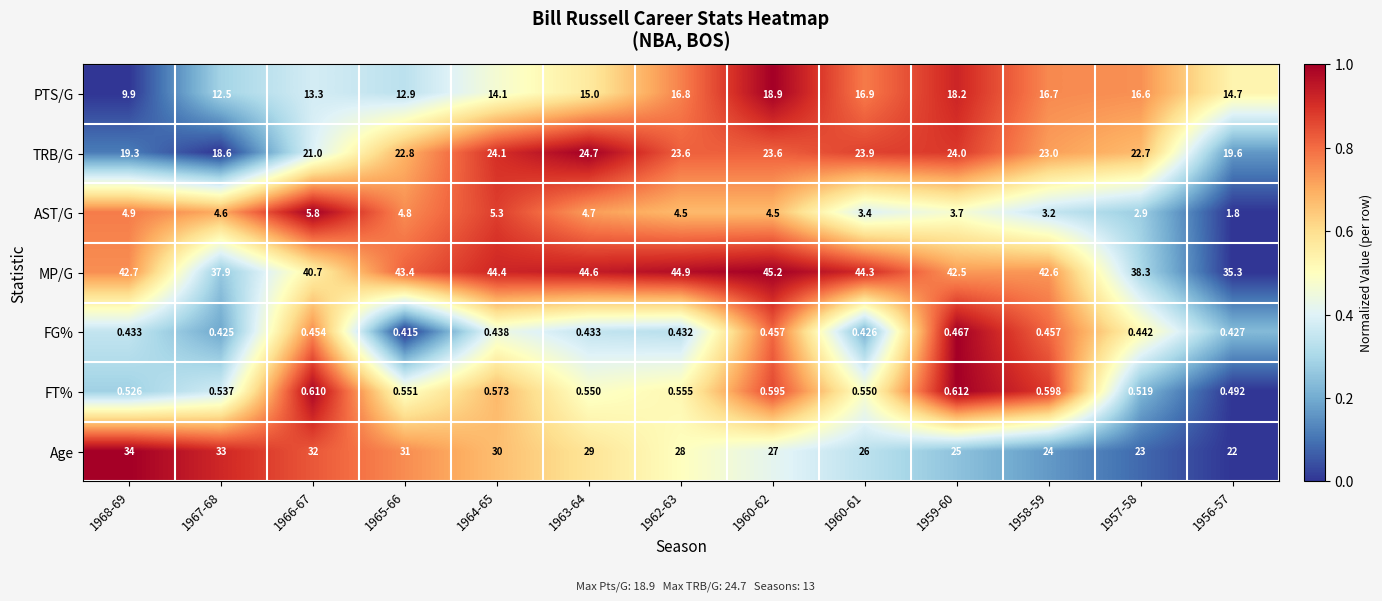

Which series changed the most between 1968-69 and 1963-64?

TRB/G